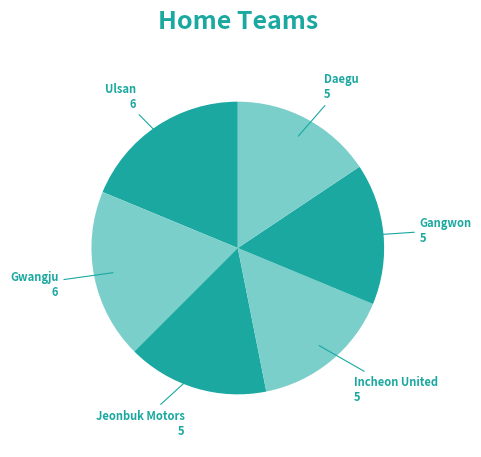

Does Jeonbuk Motors account for over 50% of the chart?

No